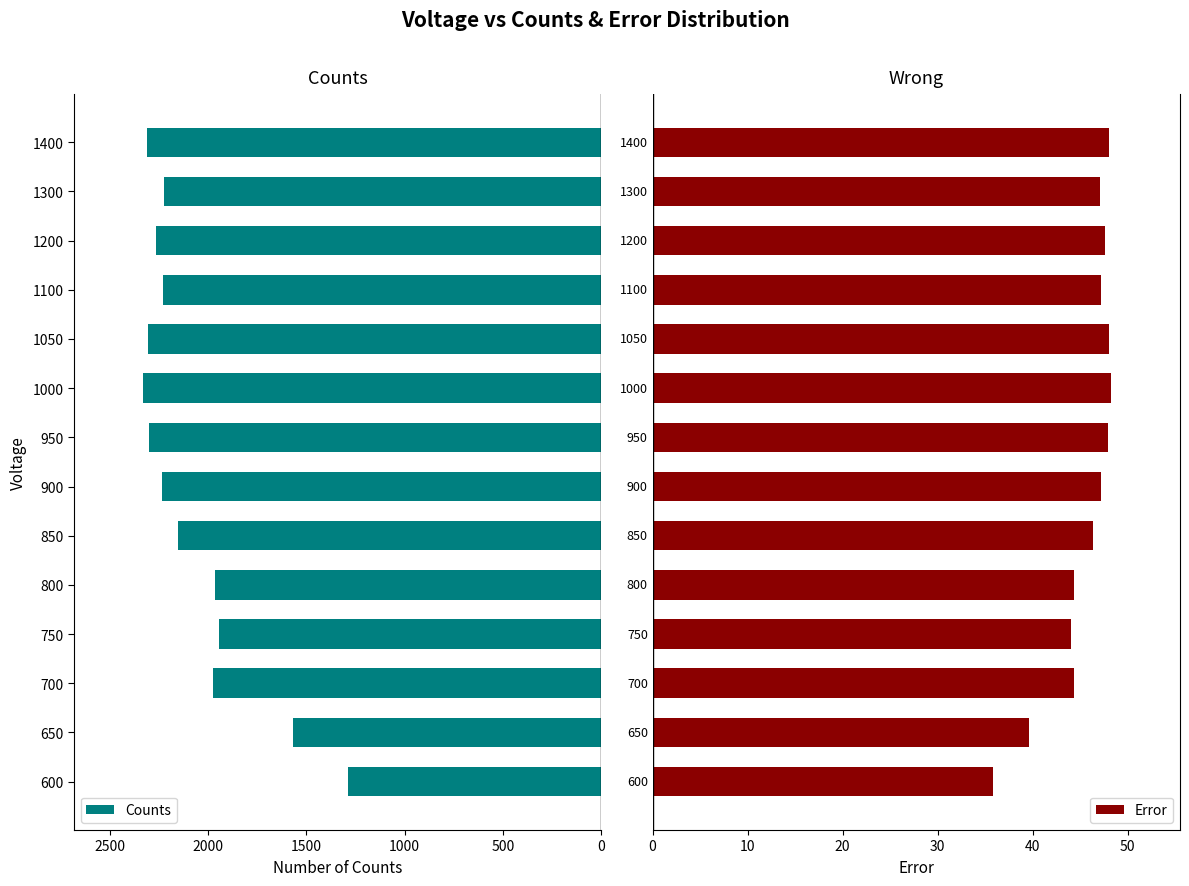

List the series in order of their peak value, highest first.

Counts, Error